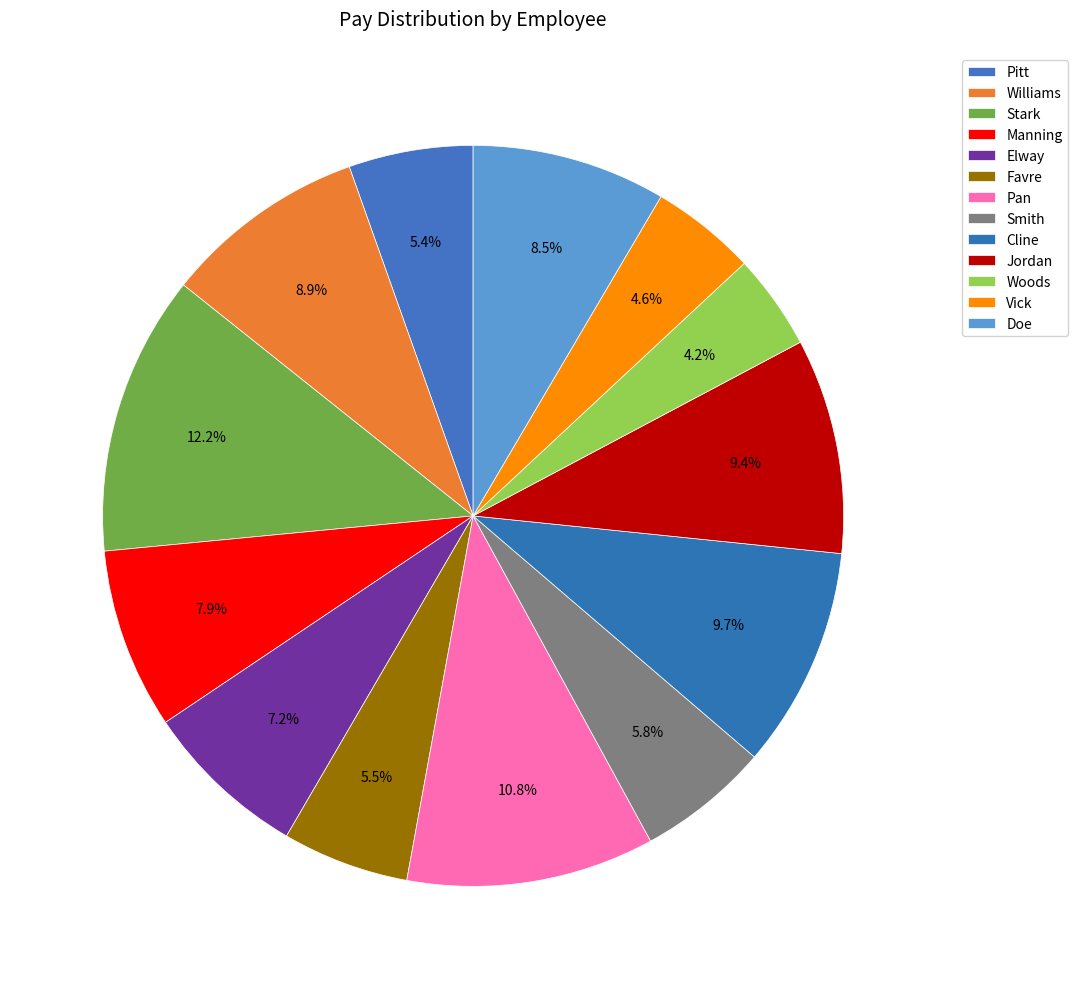

Is it true that Manning is 22% of the pie?

False